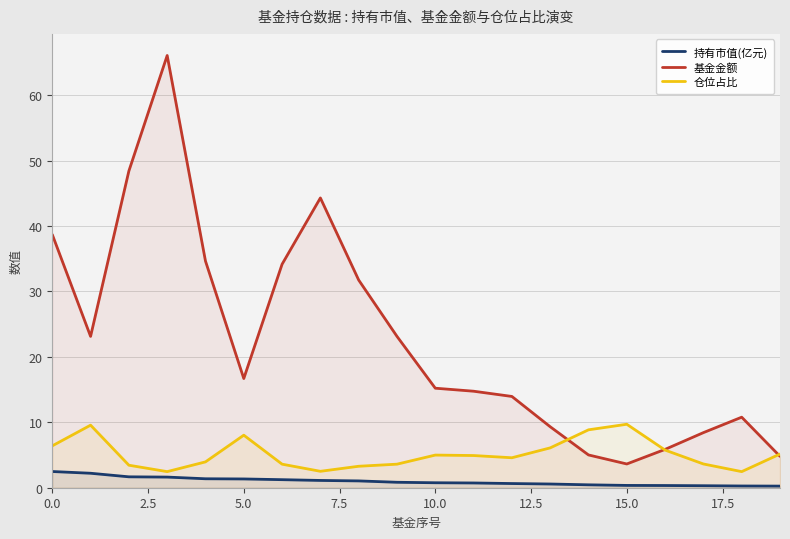

Which series has the largest total across all categories?

基金金额